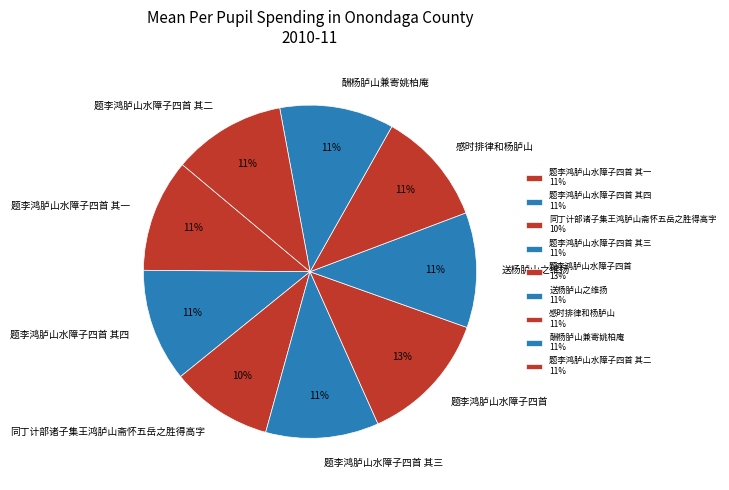

Approximately how many times larger is the value at 同丁计部诸子集王鸿胪山斋怀五岳之胜得高字 compared to 题李鸿胪山水障子四首 其三?

0.9